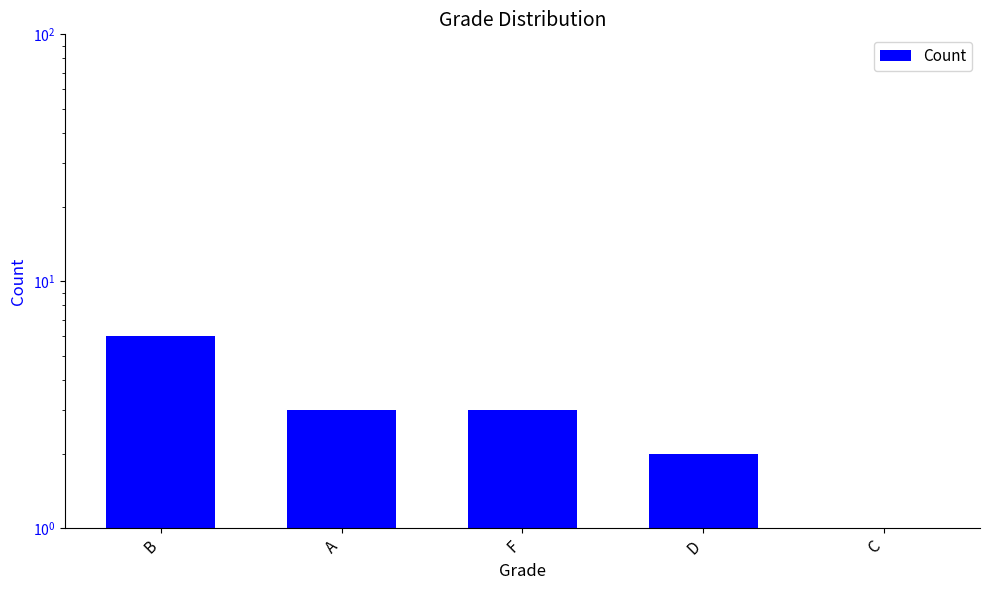

What is the average value?

3